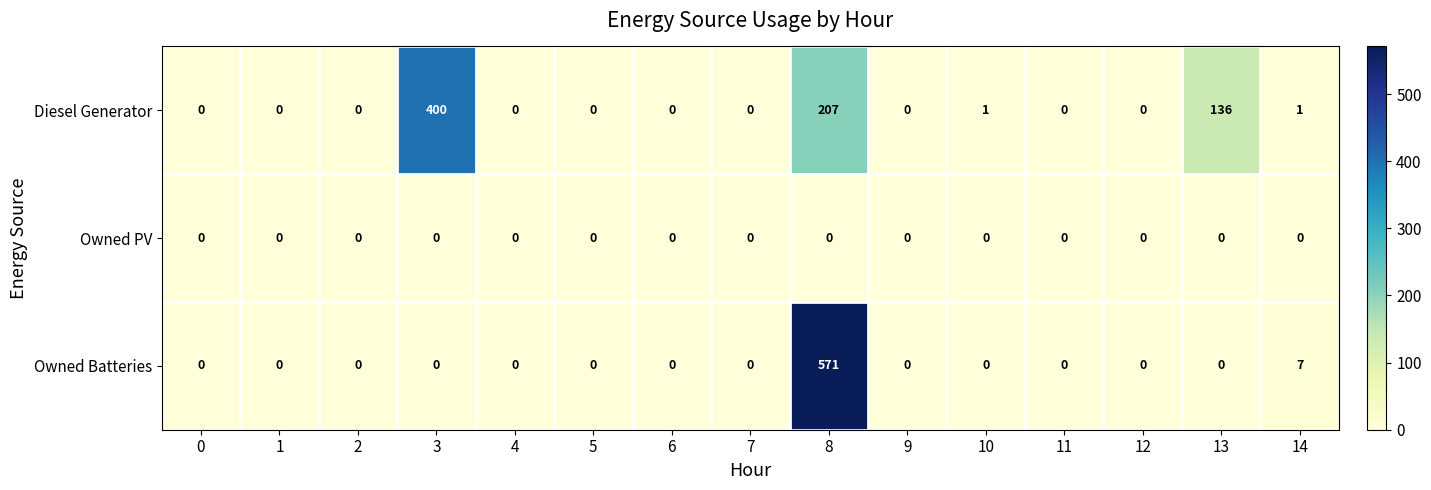

Is it true that Owned Batteries equals 0 at 10?

True